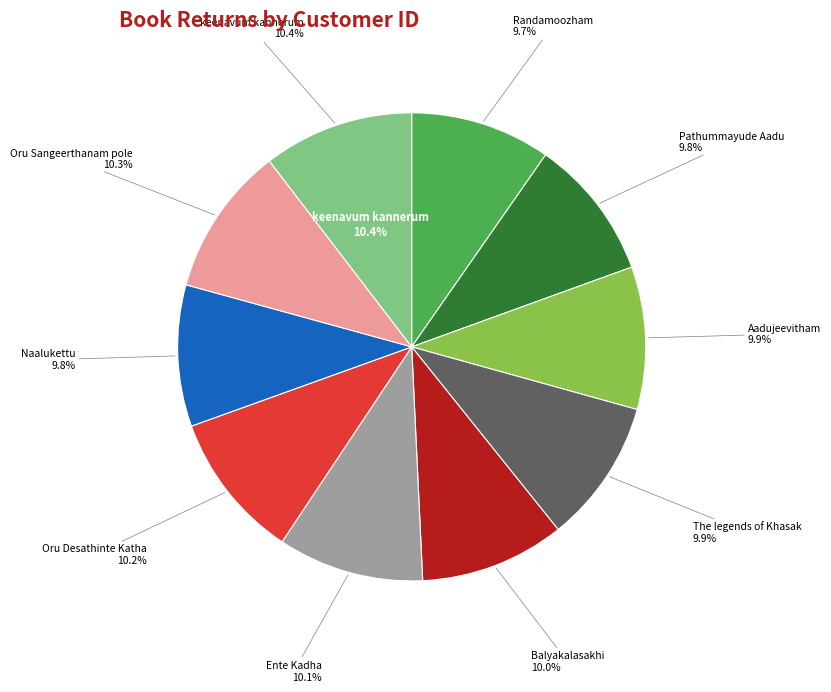

To the nearest percent, what percentage of the pie is The legends of Khasak?

10%